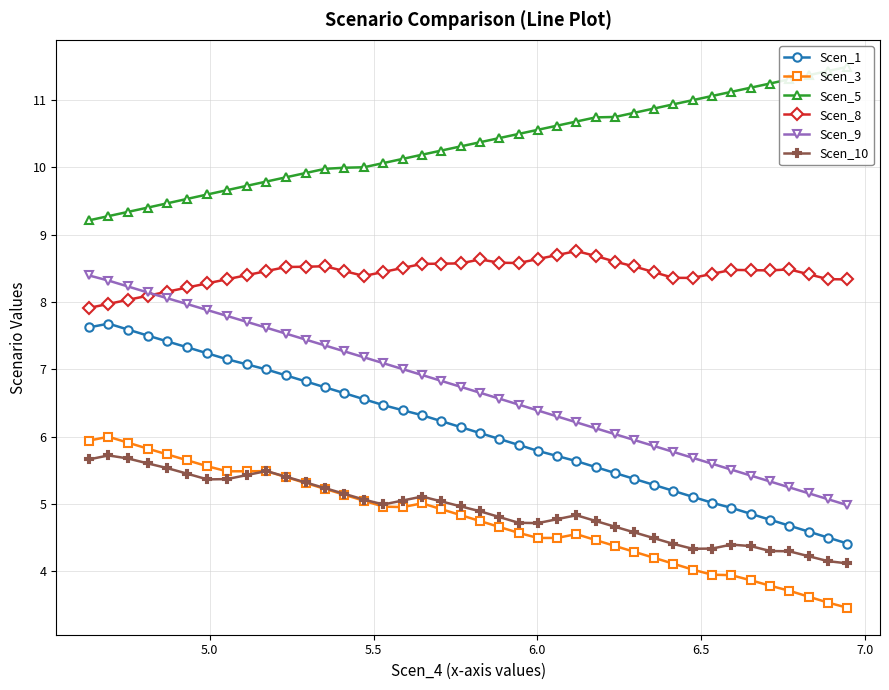

What is the lowest value of the Scen_3 series?

3.5